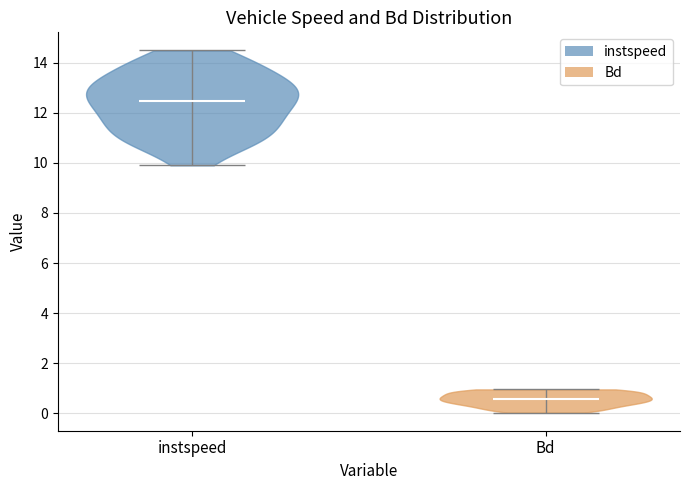

Reading left to right, read every violin against the y-axis: where its median line is, and the lowest and highest points it reaches. The values are not printed on the chart, so give them approximately, as read against the axis.

instspeed: median line 12.4, lowest point 10.0, highest point 14.4
Bd: median line 0.6, lowest point 0.0, highest point 1.0